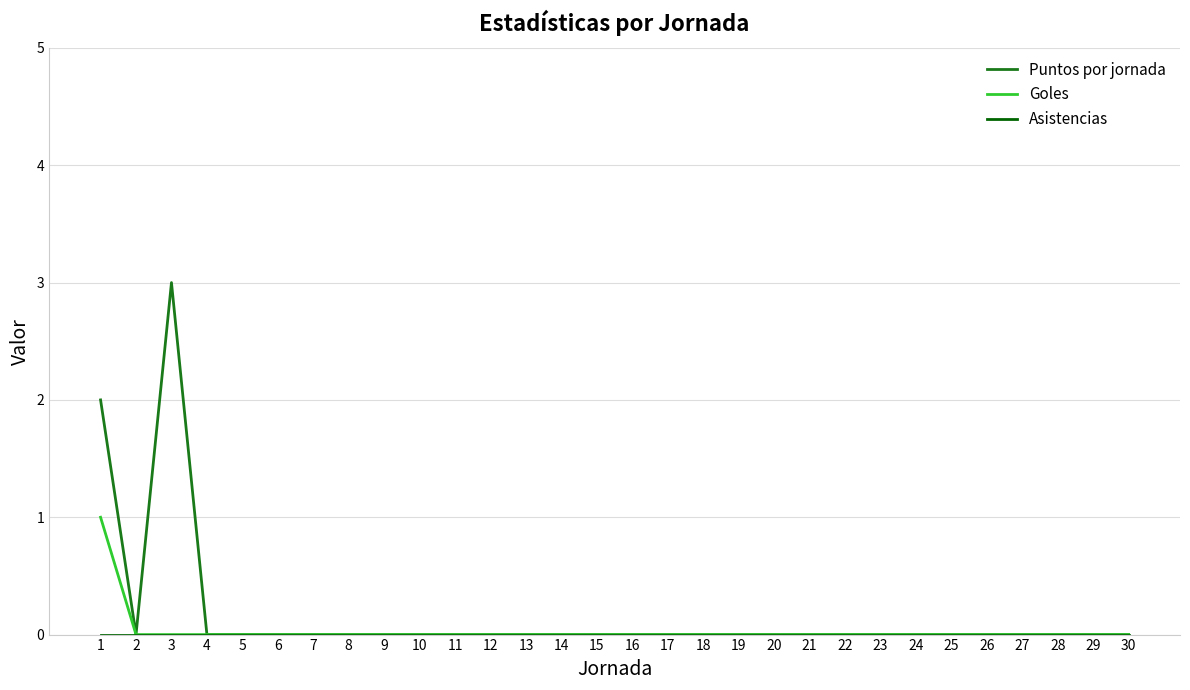

Is it true that Puntos por jornada equals 2 at 27?

False